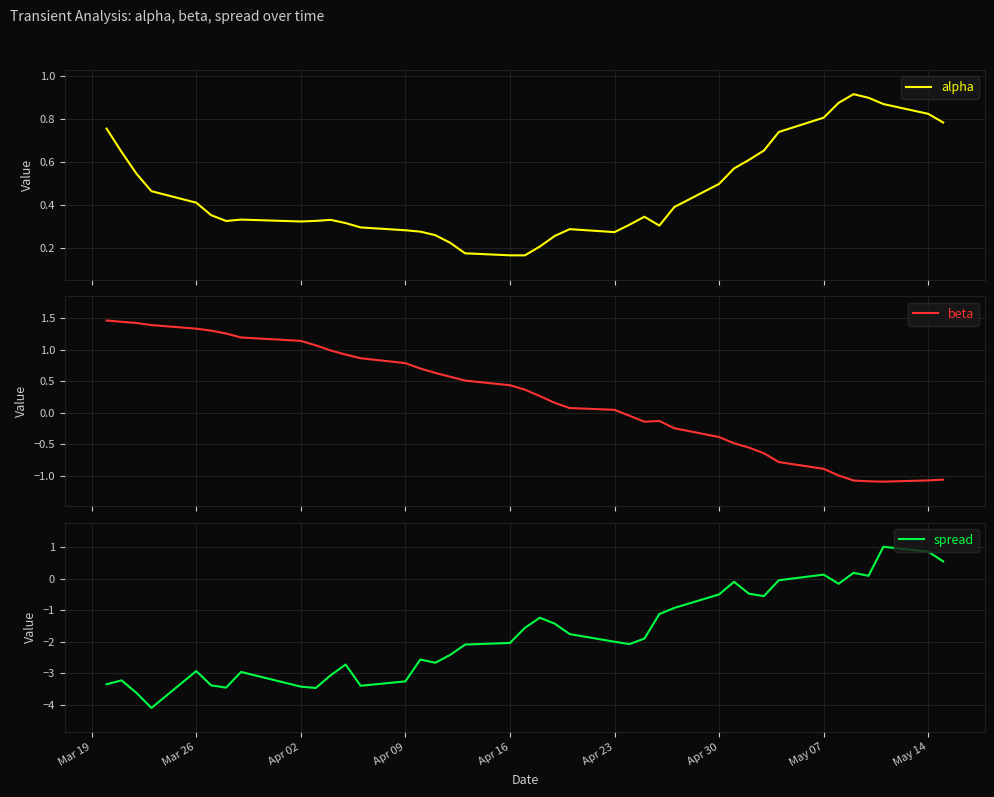

Reading right to left, extract all data points from this chart.

alpha: 0.8	0.8	0.9	0.9	0.9	0.9	0.8	0.7	0.7	0.6	0.6	0.5	0.4	0.3	0.3	0.3	0.3	0.3	0.3	0.2	0.2	0.2	0.2	0.2	0.3	0.3	0.3	0.3	0.3	0.3	0.3	0.3	0.3	0.3	0.4	0.4	0.5	0.5	0.6	0.8
beta: -1.1	-1.1	-1.1	-1.1	-1.1	-1.0	-0.9	-0.8	-0.6	-0.6	-0.5	-0.4	-0.2	-0.1	-0.1	-0.0	0.0	0.1	0.2	0.3	0.4	0.4	0.5	0.6	0.6	0.7	0.8	0.9	0.9	1.0	1.1	1.1	1.2	1.3	1.3	1.3	1.4	1.4	1.4	1.5
spread: 0.6	0.9	1.0	0.1	0.2	-0.2	0.1	-0.0	-0.5	-0.5	-0.1	-0.5	-0.9	-1.1	-1.9	-2.1	-2.0	-1.8	-1.4	-1.2	-1.6	-2.0	-2.1	-2.4	-2.7	-2.6	-3.3	-3.4	-2.7	-3.1	-3.5	-3.4	-3.0	-3.5	-3.4	-2.9	-4.1	-3.6	-3.2	-3.3